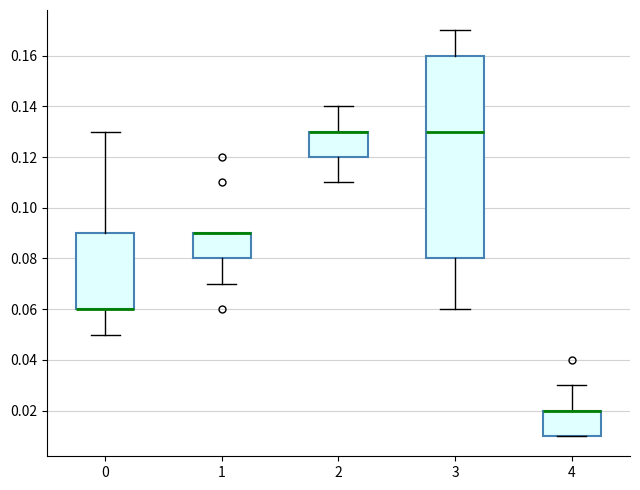

Reading left to right, read every box against the y-axis: the position of its median line, the range the box covers, and the ends of its whiskers. The values are not printed on the chart, so give them approximately, as read against the axis.

0: median 0.06 (drawn on the box's lower edge), box 0.06 to 0.09, whiskers 0.05 to 0.13
1: median 0.09 (drawn on the box's upper edge), box 0.08 to 0.09, whiskers 0.07 to 0.09
2: median 0.13 (drawn on the box's upper edge), box 0.12 to 0.13, whiskers 0.11 to 0.14
3: median 0.13, box 0.08 to 0.16, whiskers 0.06 to 0.17
4: median 0.02 (drawn on the box's upper edge), box 0.01 to 0.02, whiskers 0.01 to 0.03